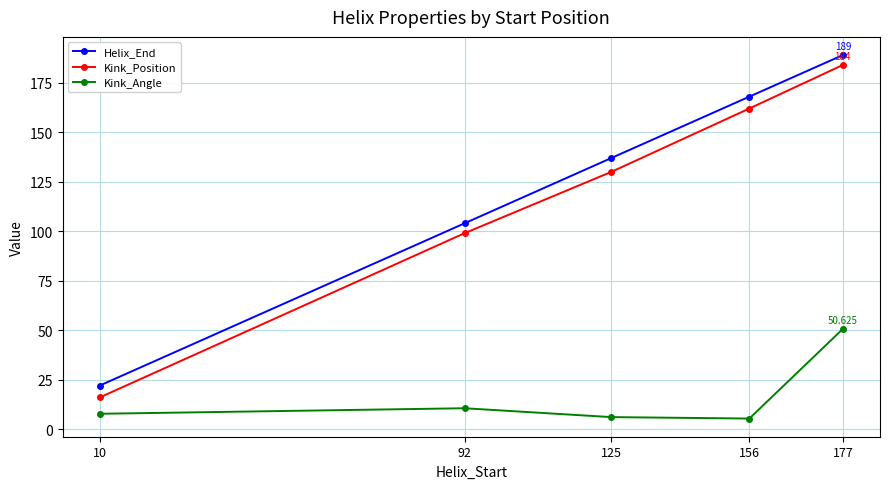

Between 10 and 92, which series saw the biggest shift?

Kink_Position